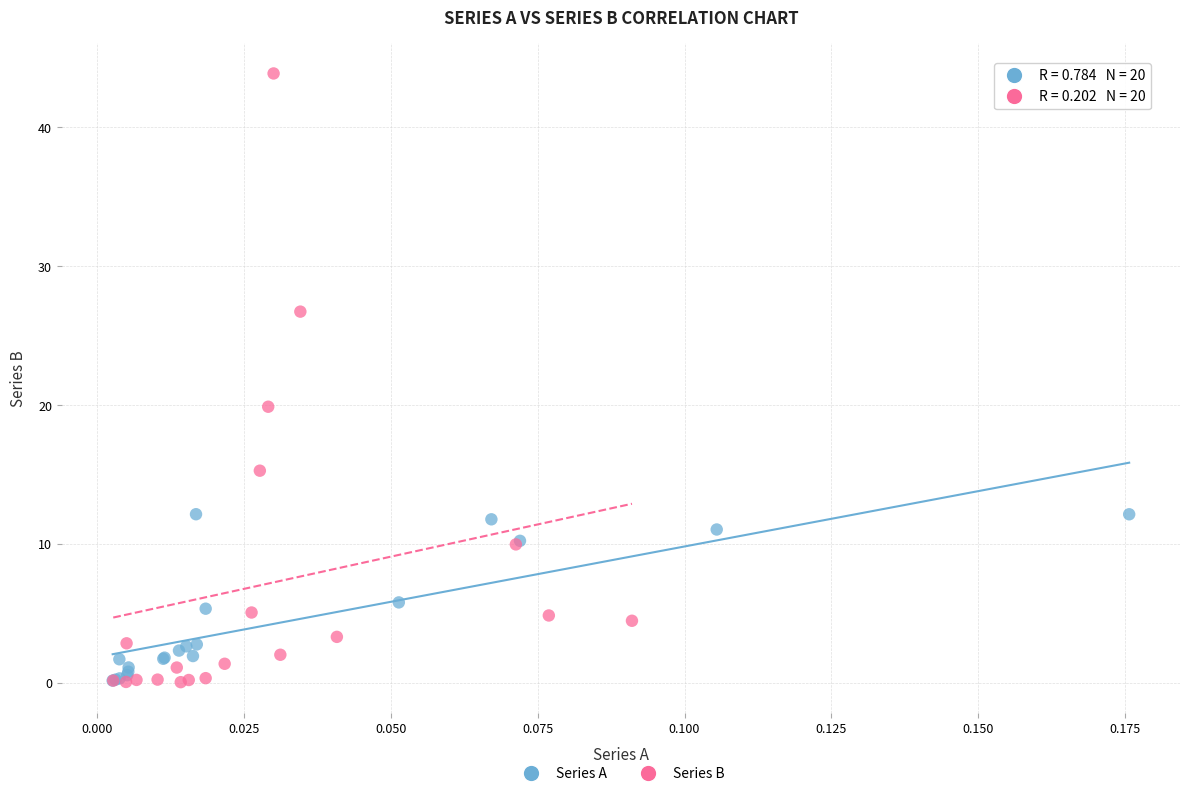

What are all the series names shown in the legend?

Series A, Series B